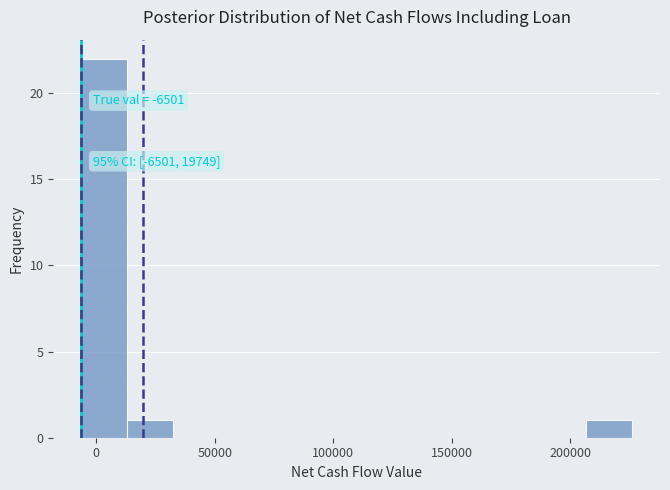

Read against the x-axis, roughly where is the centre of the tallest bar?

5000